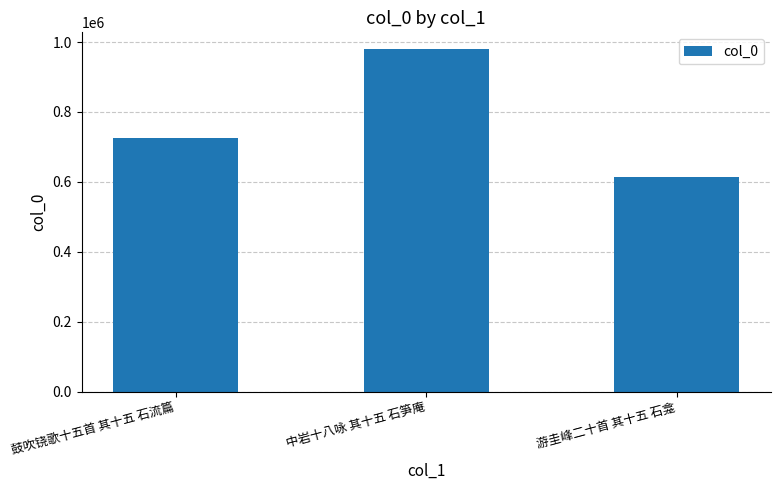

Does the chart contain any negative values?

No